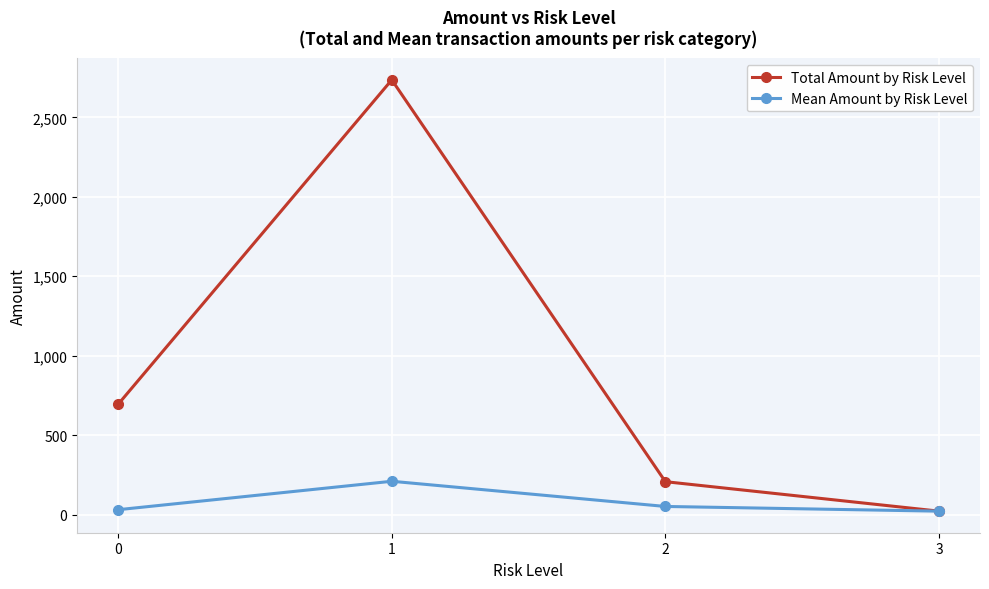

The Total Amount by Risk Level series shows 22.4 at 3. True or false?

True